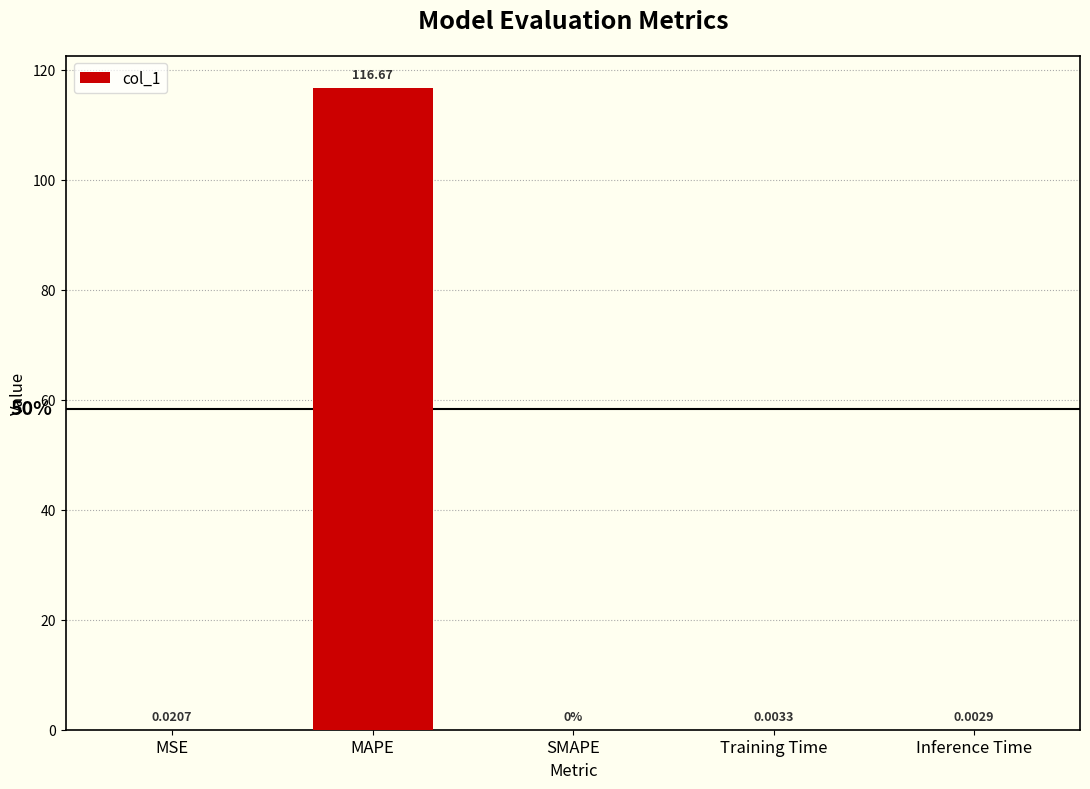

The value at Inference Time is 0.0. True or false?

True